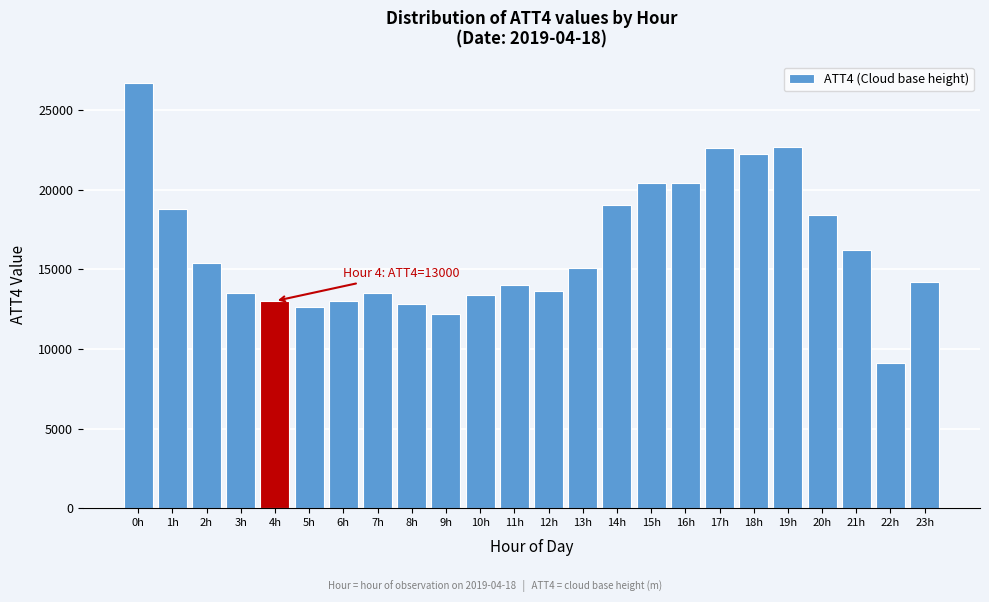

What is the label of the 8th bar from the right?

16h